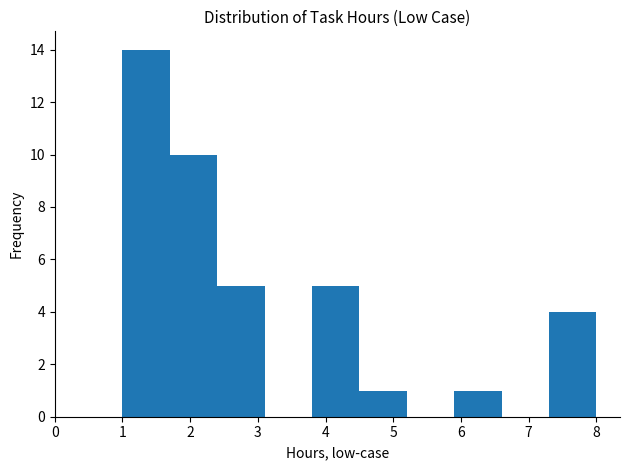

Reading left to right, list every bar in this chart as the range it spans on the x-axis followed by its height. The values are not printed on the chart, so give them approximately, as read against the axis.

1.0 to 1.7: 14
1.7 to 2.4: 10
2.4 to 3.1: 5
3.1 to 3.8: 0
3.8 to 4.5: 5
4.5 to 5.2: 1
5.2 to 5.9: 0
5.9 to 6.6: 1
6.6 to 7.3: 0
7.3 to 8.0: 4